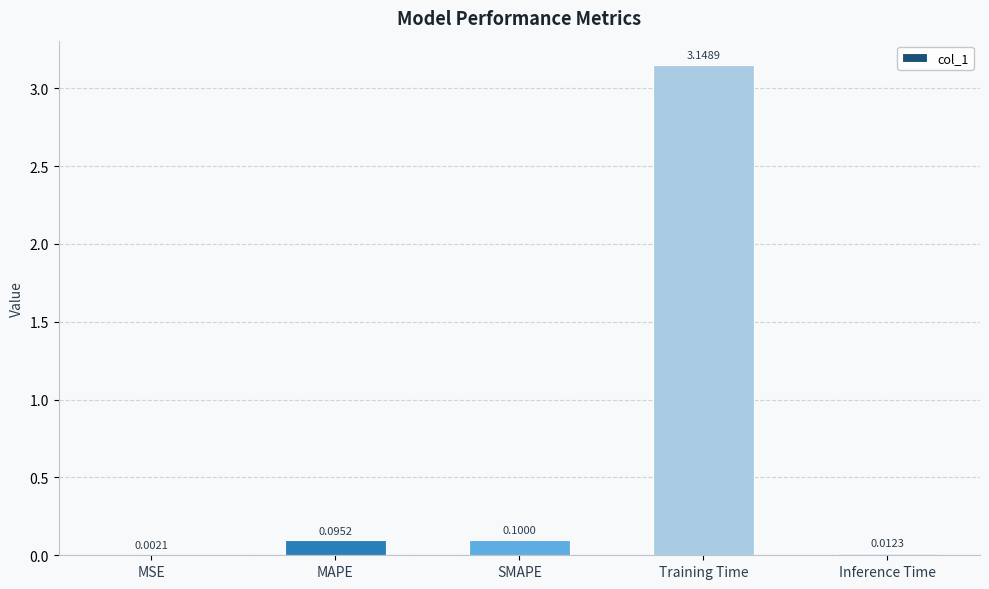

Between SMAPE and Inference Time, which is larger?

SMAPE